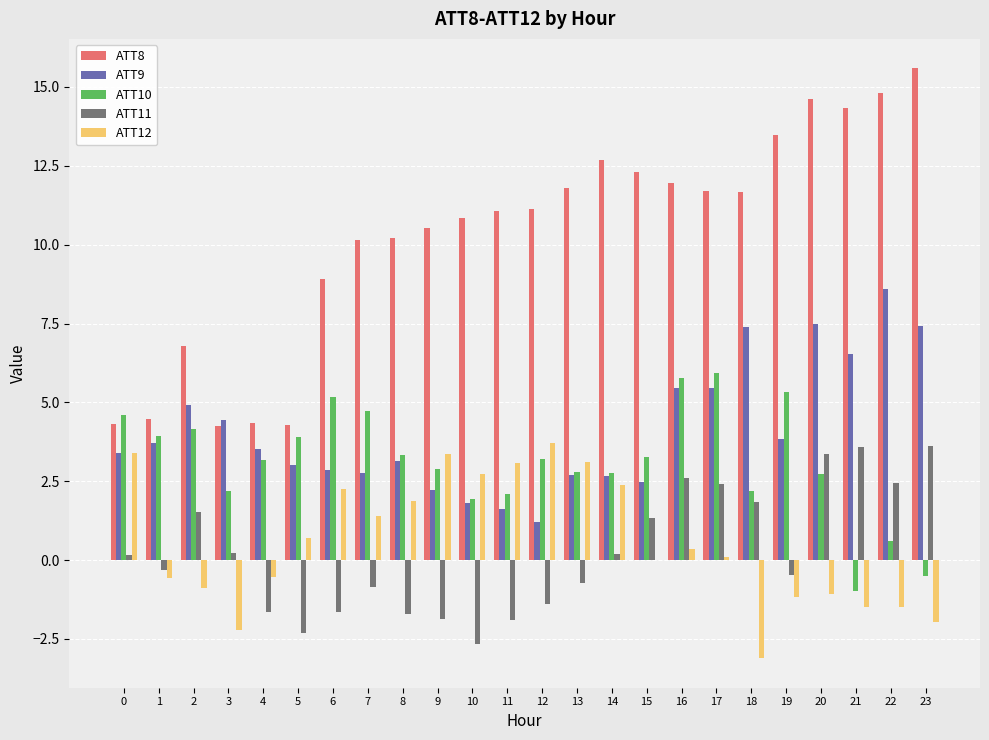

What is the spread (max minus min) of values at 14?

12.5